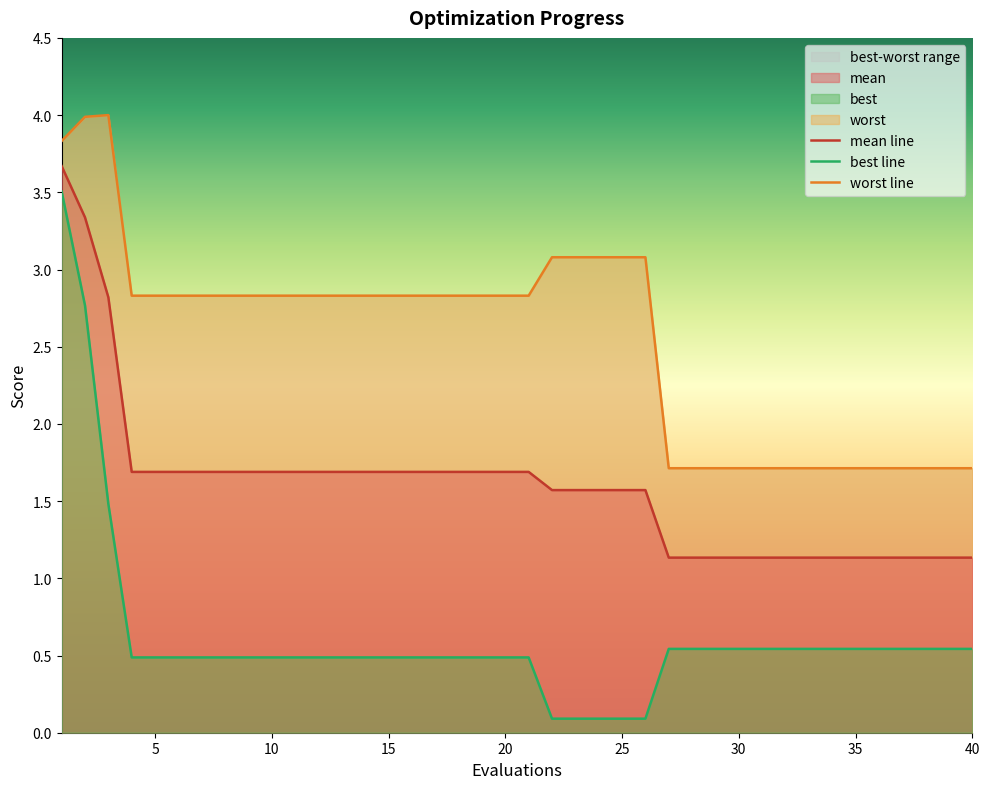

Which series has the widest spread of values?

best line